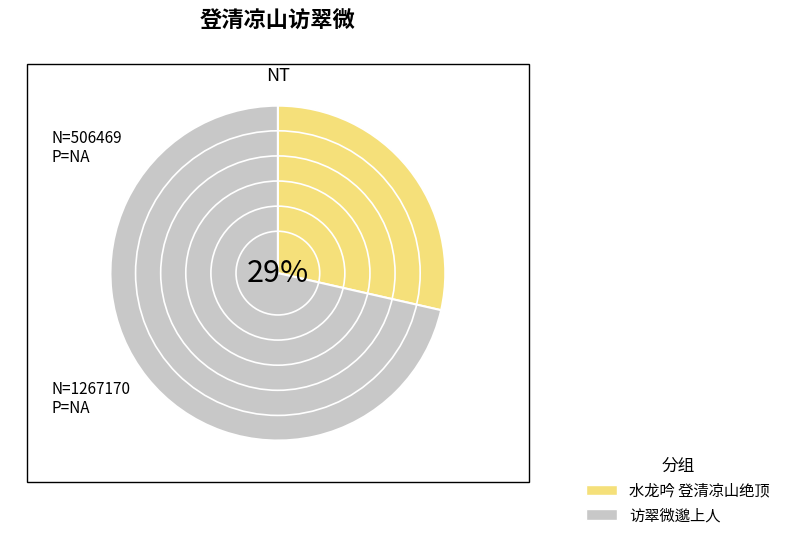

How many slices are in this pie chart?

2